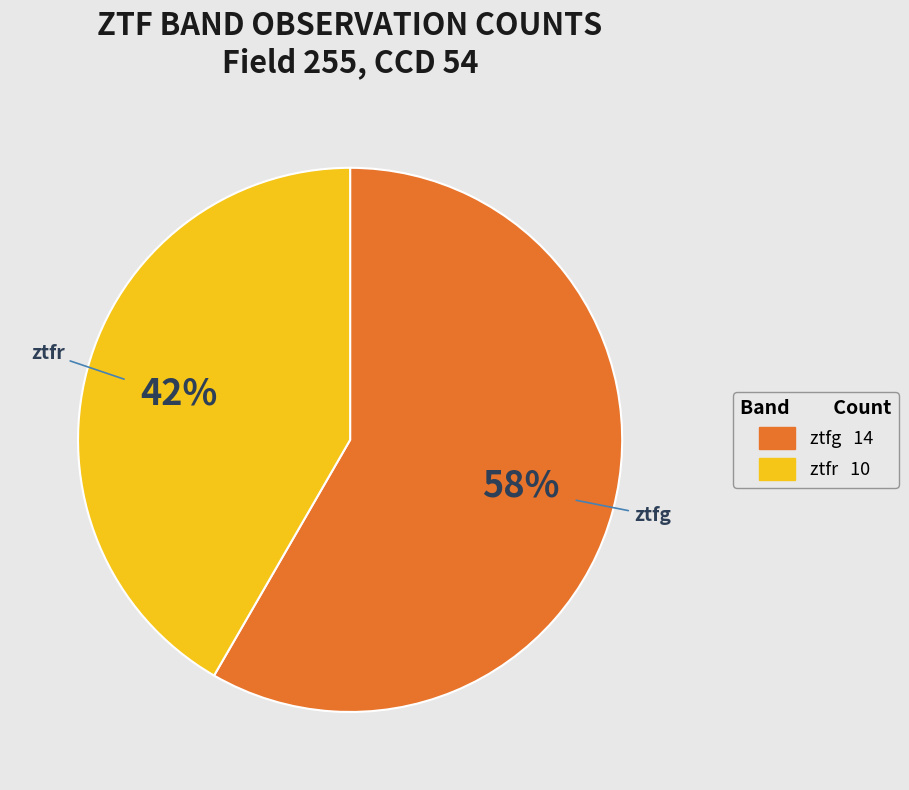

Is the sum of ztfg and ztfr greater than half?

Yes